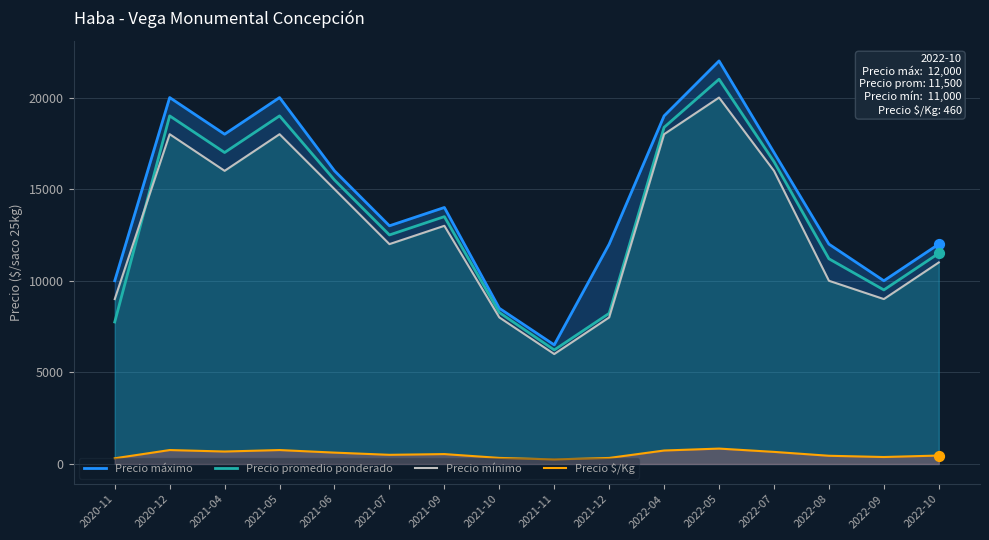

At which category is the sum across all series the highest?

2022-05